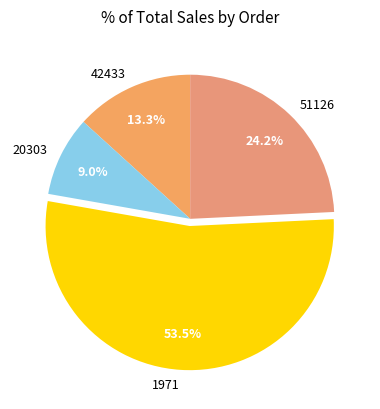

Does any single category account for the majority?

Yes